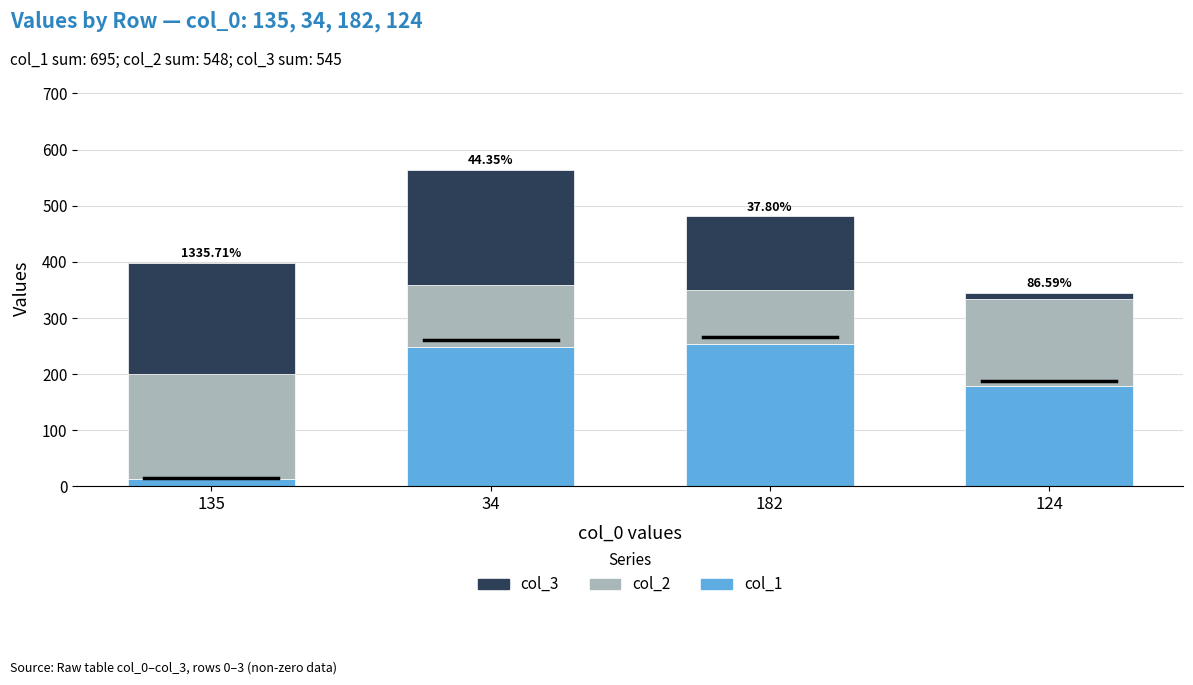

At which category is the sum across all series the highest?

34